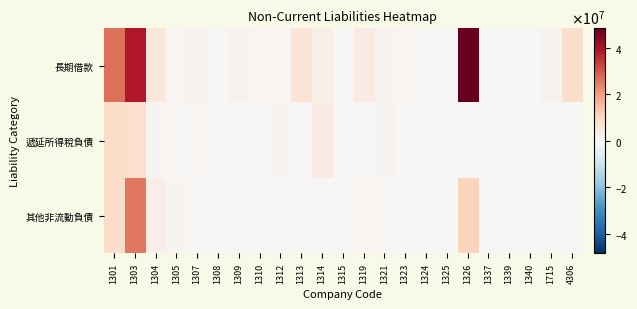

List the series in order of their peak value, highest first.

長期借款, 其他非流動負債, 遞延所得稅負債